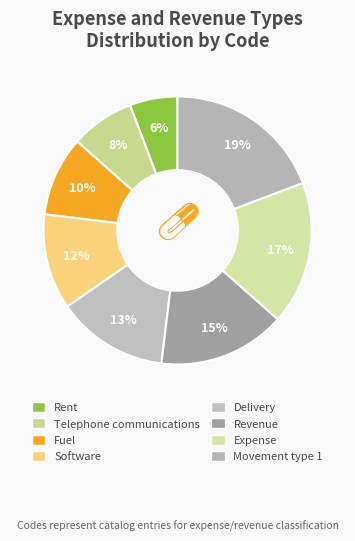

What is the smallest slice in the pie chart?

Rent